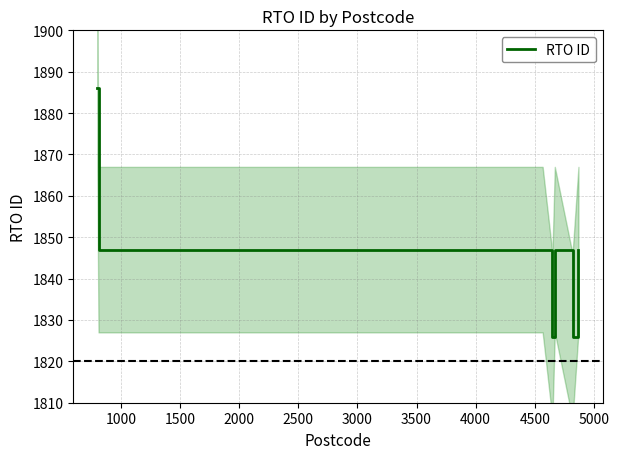

Is this an area chart (filled region under the line)?

No